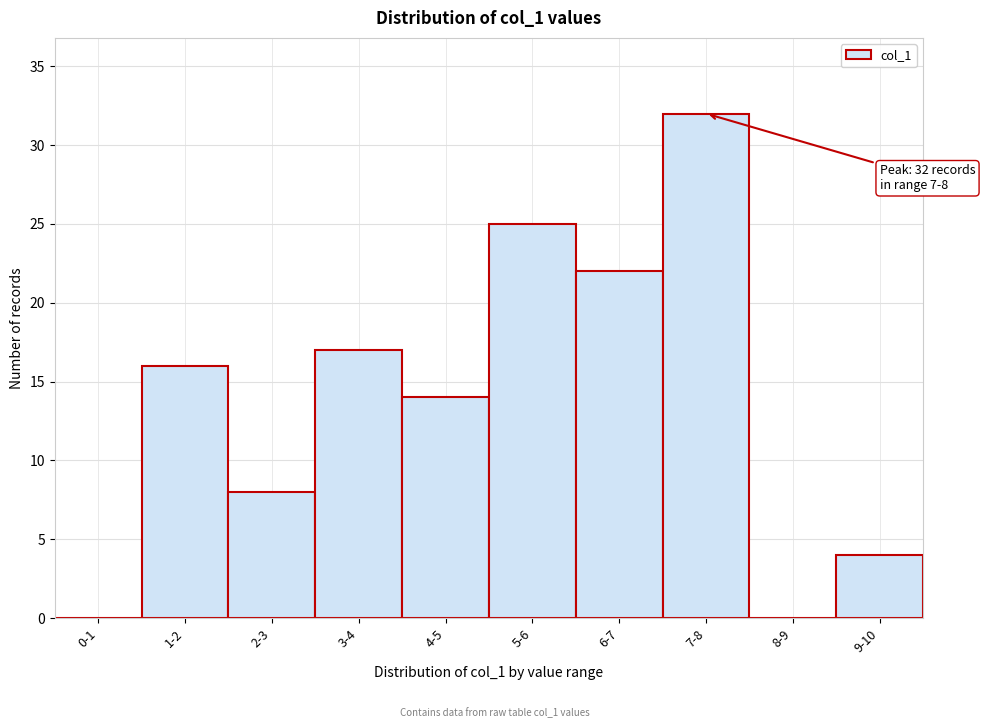

Reading right to left, transcribe all the data shown in this chart.

9-10=4	8-9=0	7-8=32	6-7=22	5-6=25	4-5=14	3-4=17	2-3=8	1-2=16	0-1=0